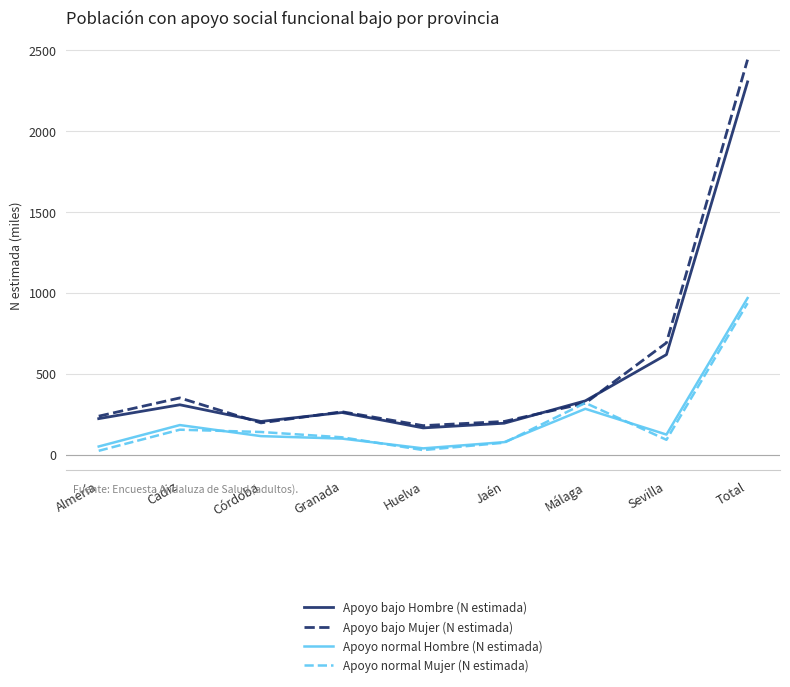

Is it true that Apoyo bajo Hombre (N estimada) equals 204.7 at Córdoba?

True